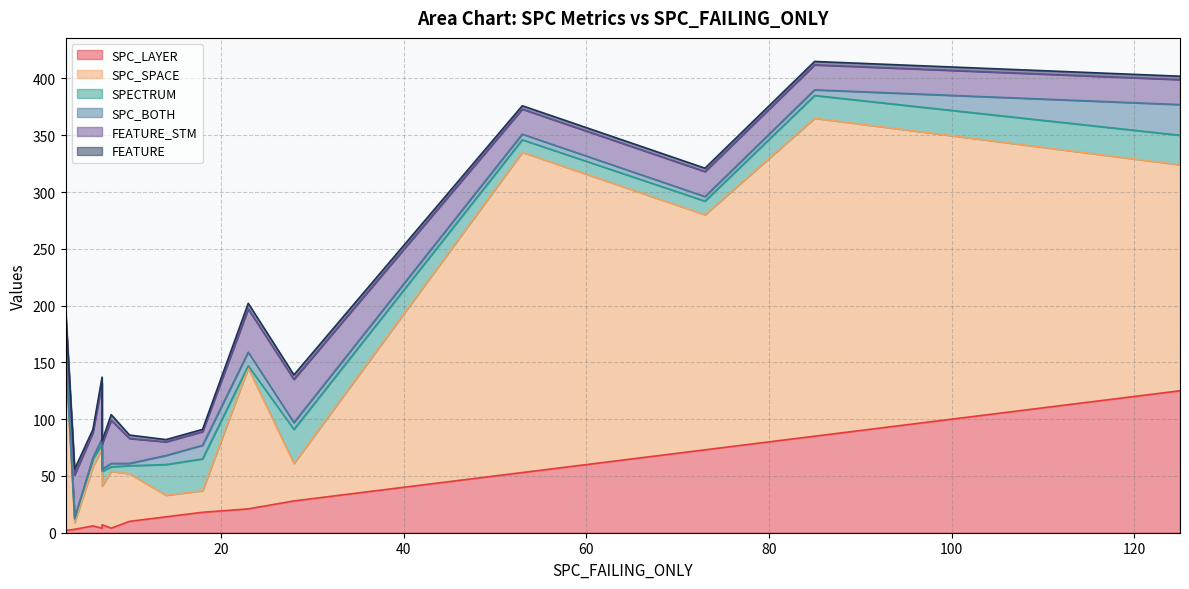

True or false: FEATURE and FEATURE_STM cross at least once.

False